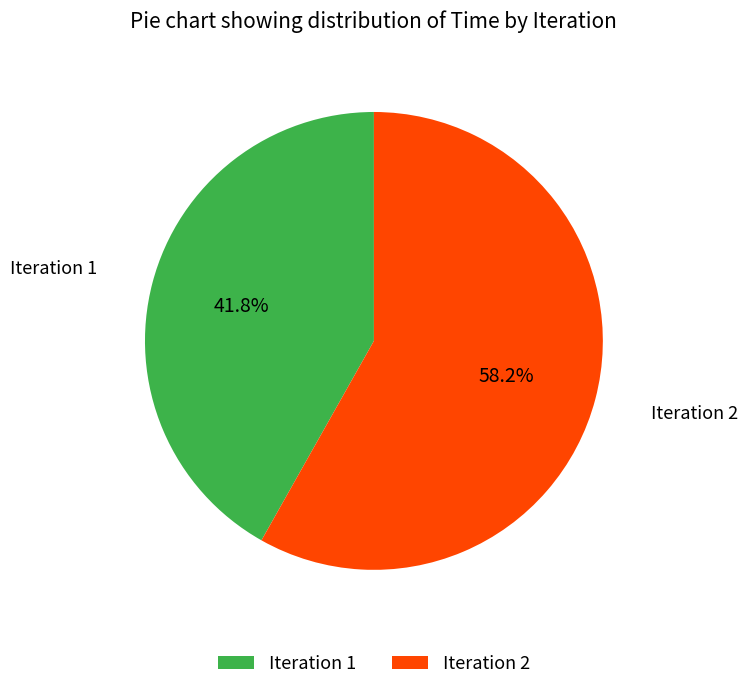

Approximately how many times larger is the value at Iteration 2 compared to Iteration 1?

1.4